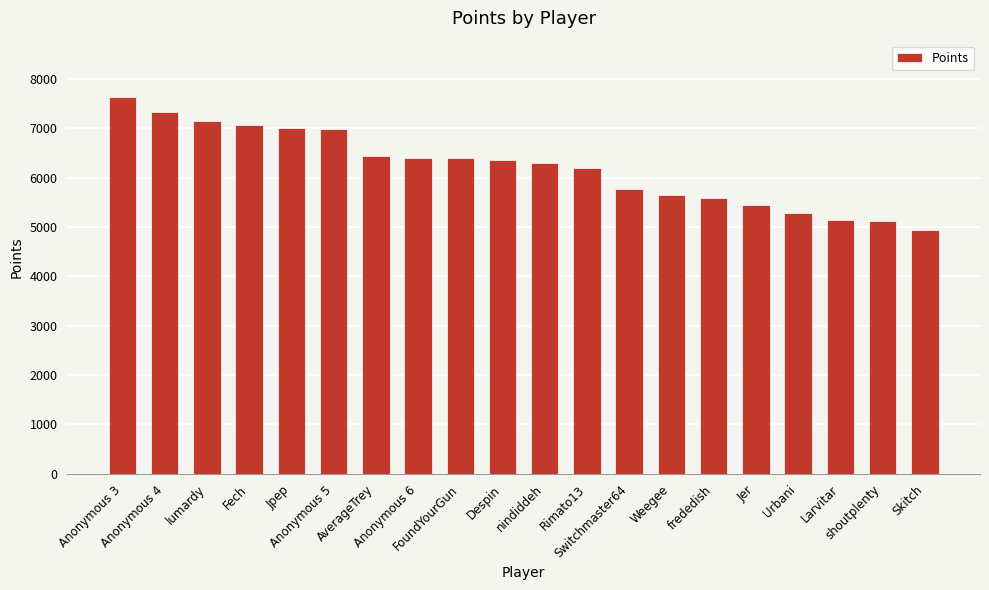

Read the value at Weegee.

5654